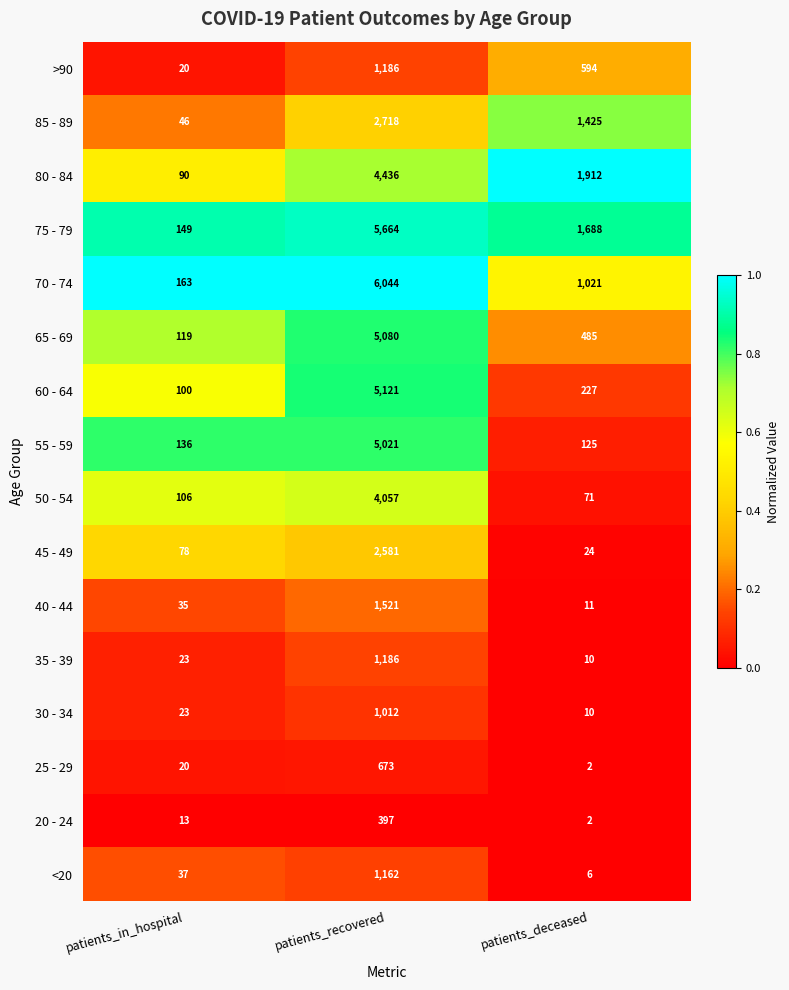

Between patients_in_hospital and patients_deceased, which series saw the biggest shift?

80 - 84